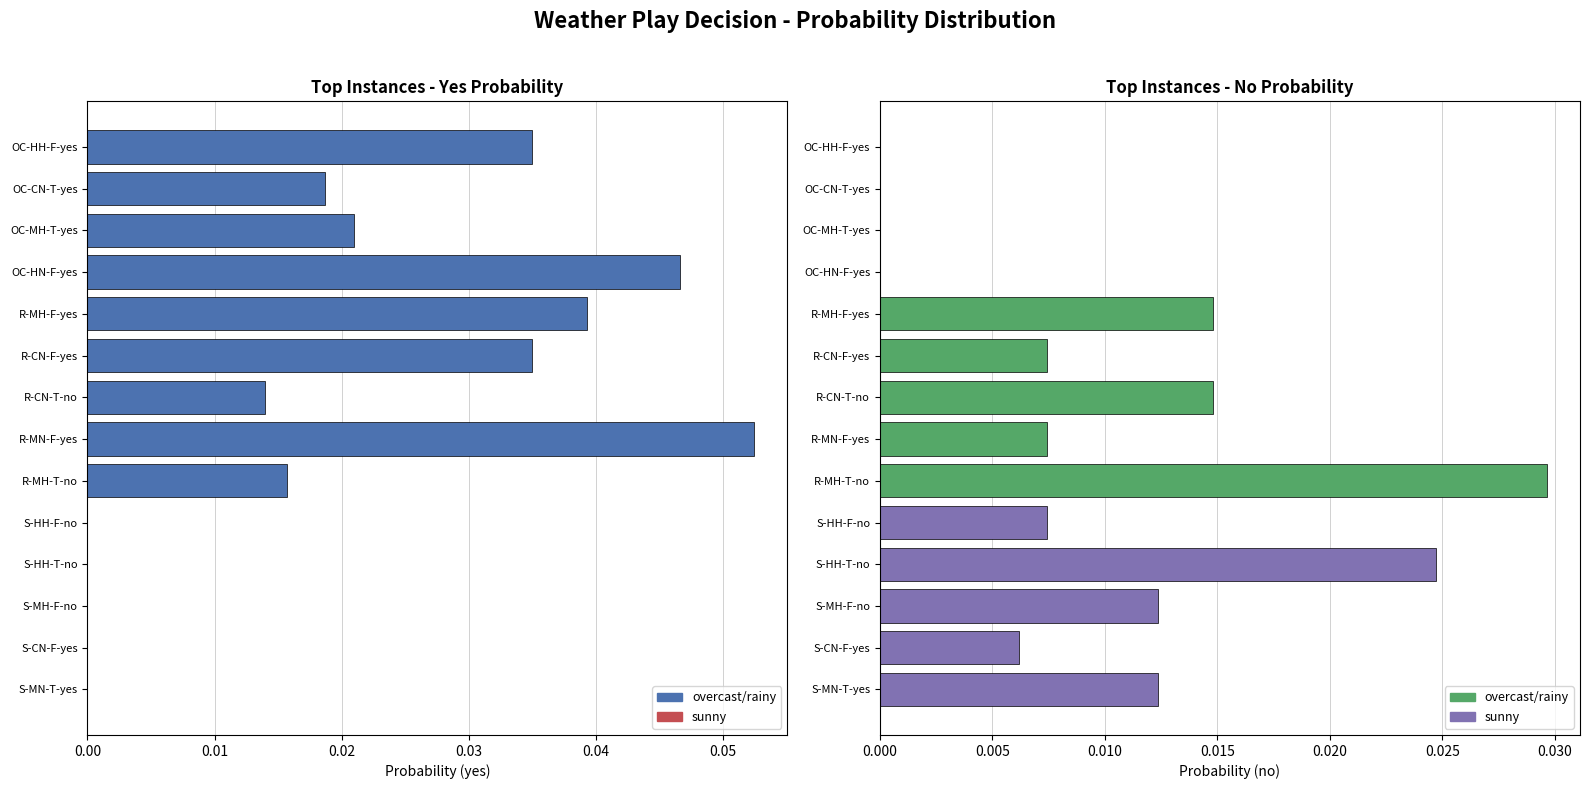

At how many categories does at least one series exceed 0?

14